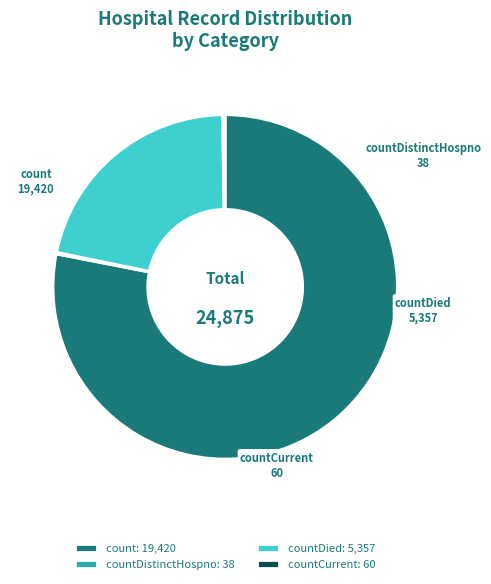

The countDied slice represents 22% of the pie. True or false?

True